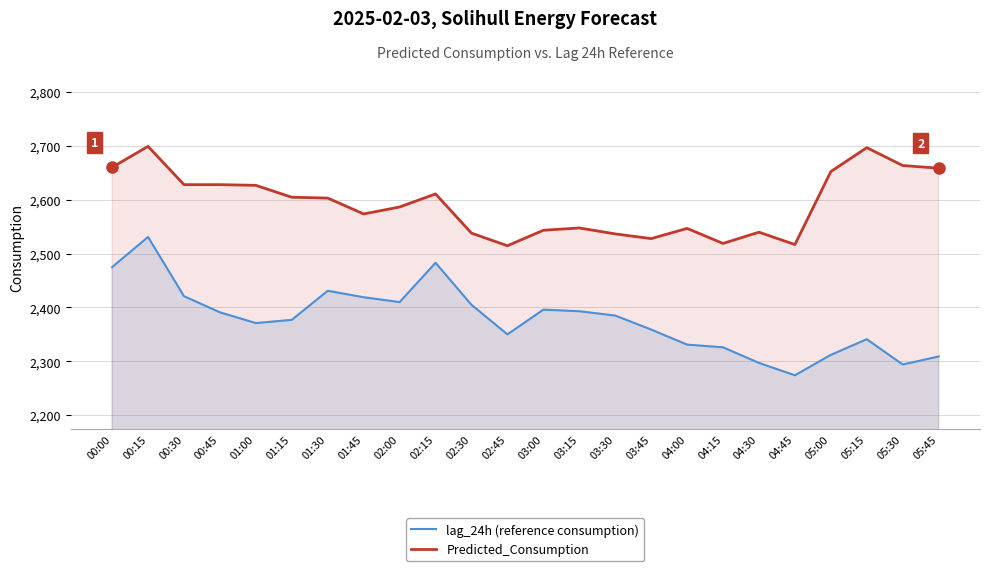

List the series in order of their overall mean, lowest first.

lag_24h (reference consumption), Predicted_Consumption